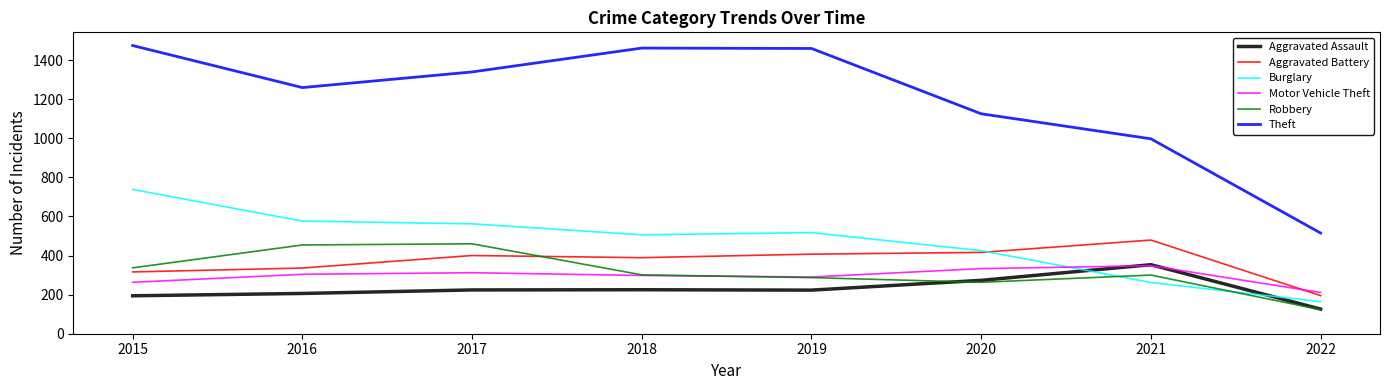

What are all the series names shown in the legend?

Aggravated Assault, Aggravated Battery, Burglary, Motor Vehicle Theft, Robbery, Theft